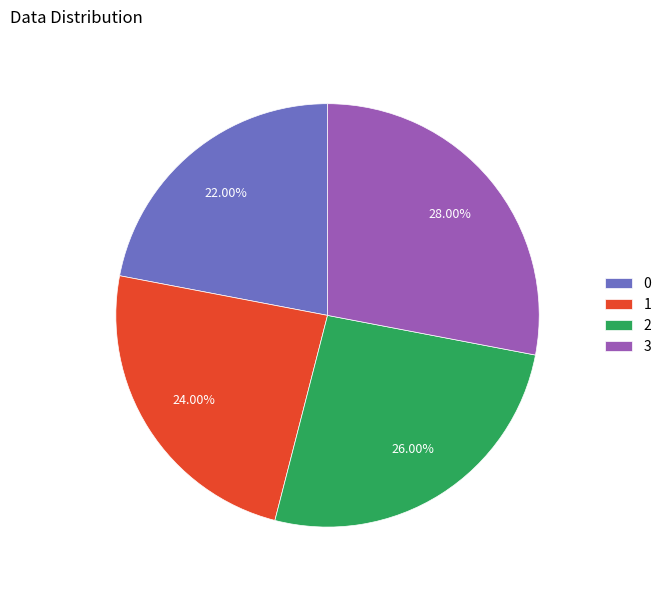

Which has a higher value, 2 or 3?

3